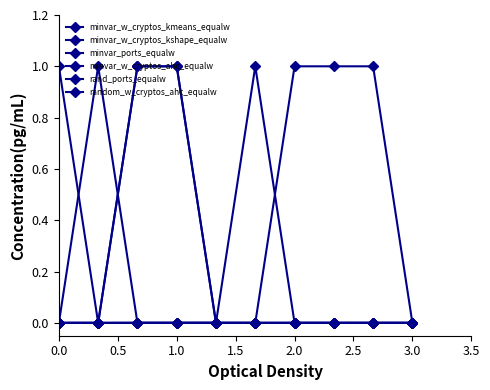

Does the chart have visible grid lines?

No